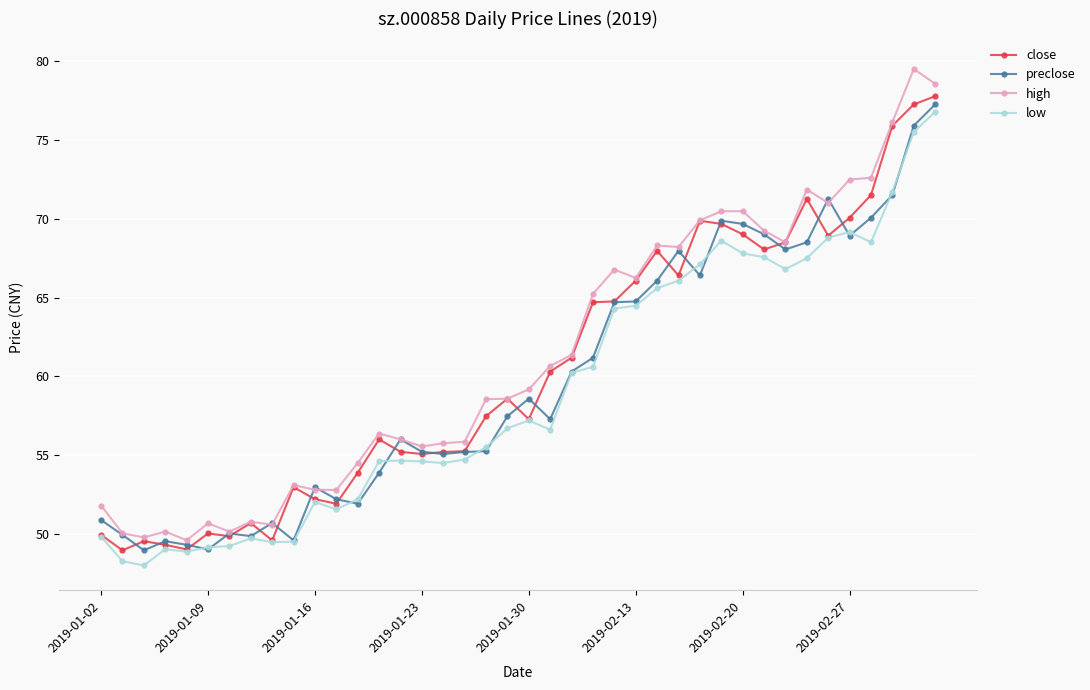

Rank the series by their average value, from lowest to highest.

low, preclose, close, high